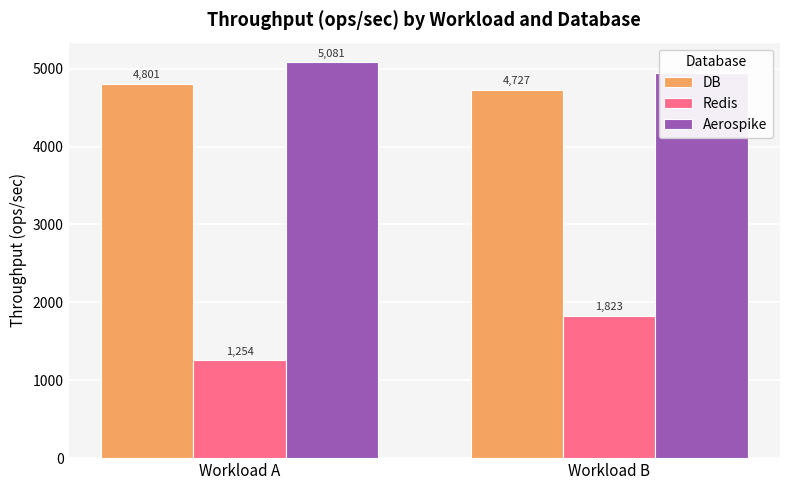

Read the DB value at Workload A.

4801.0